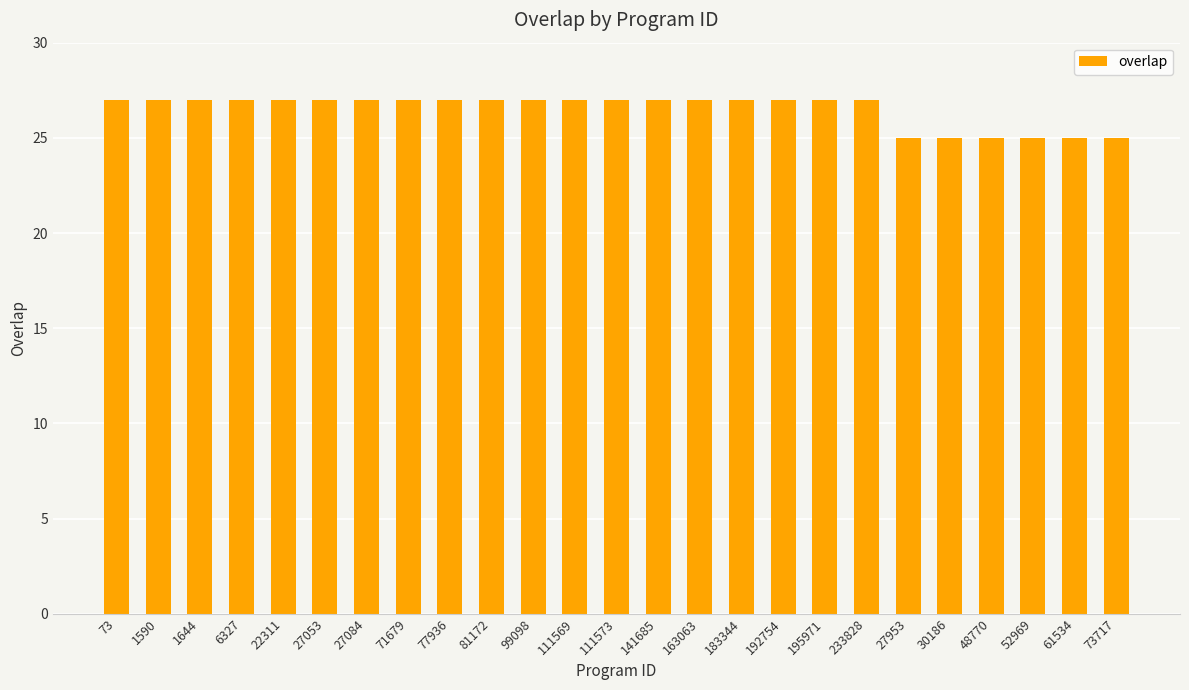

Count the number of categories in the chart.

25